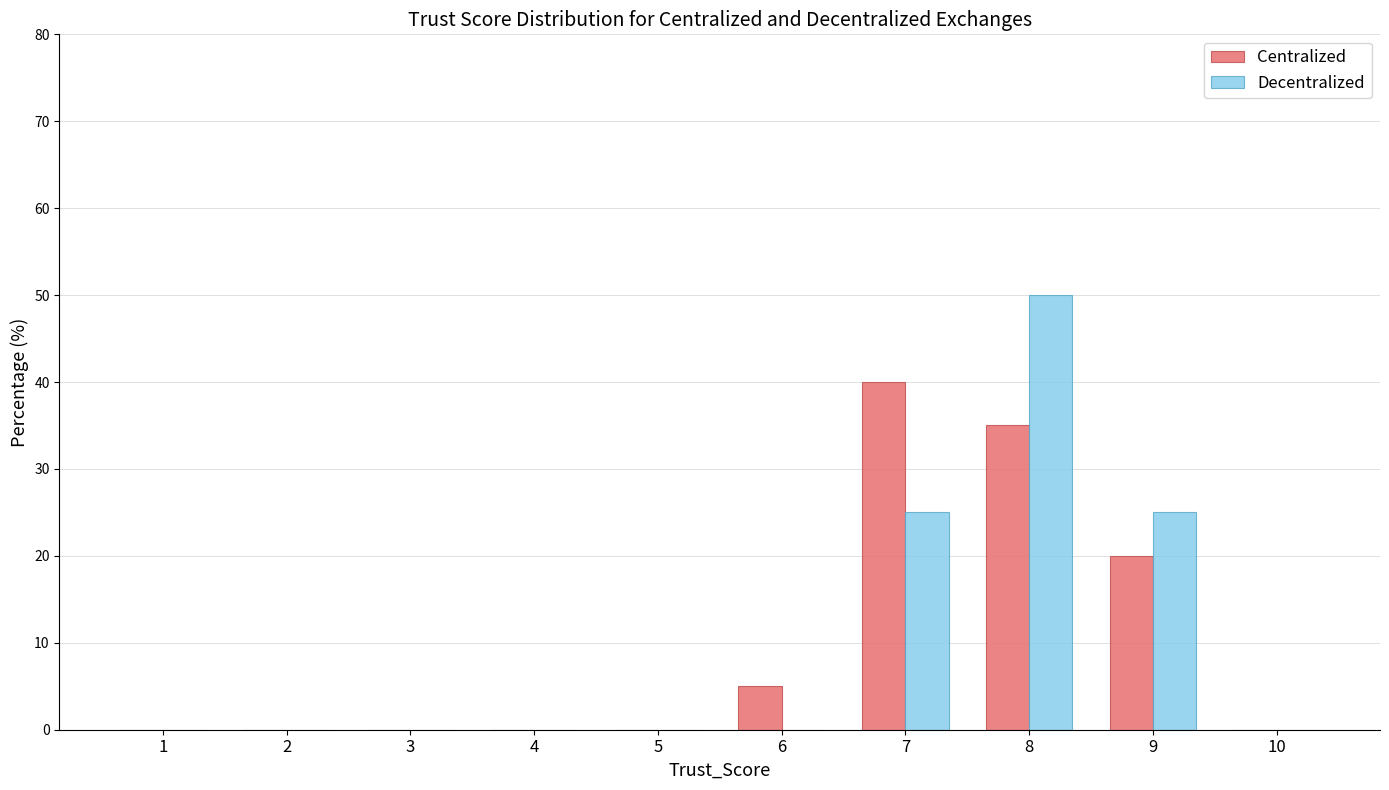

What is the average value of the Centralized series?

10